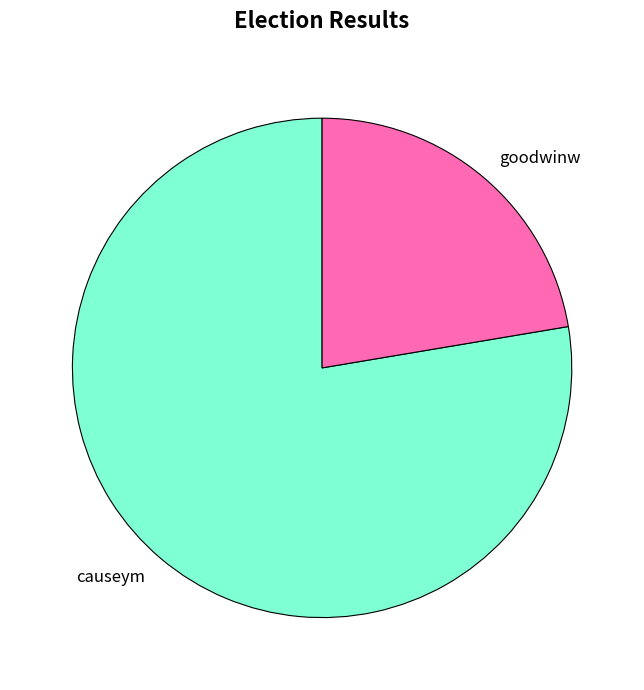

Rank the categories by value from highest to lowest.

causeym, goodwinw